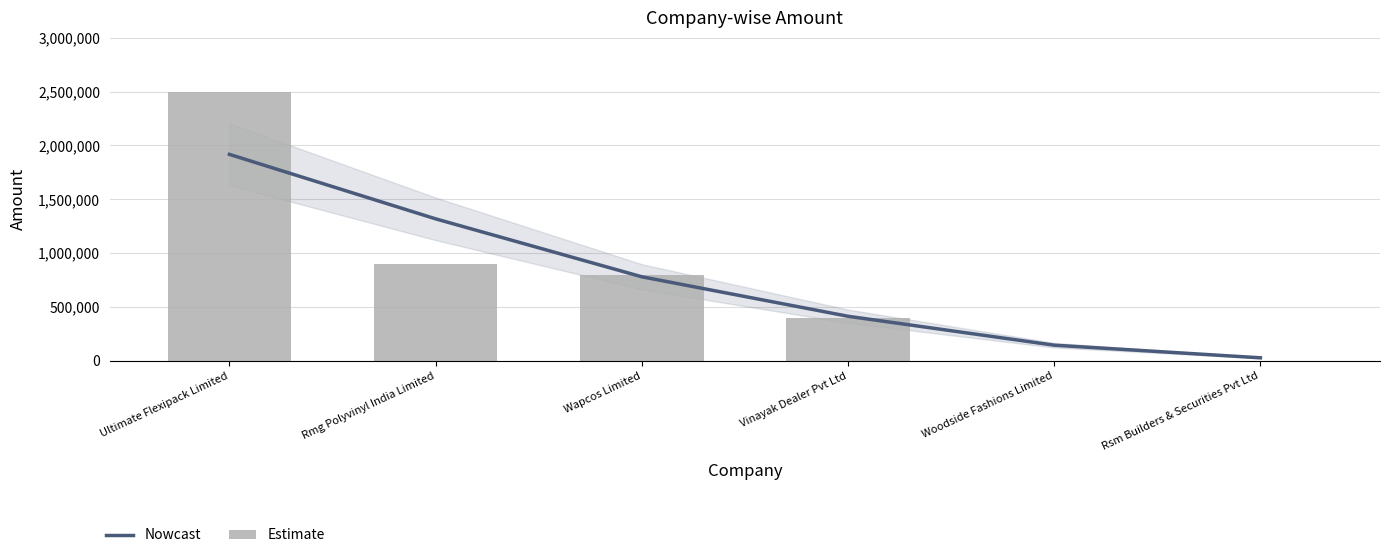

List the series in order of their peak value, highest first.

Estimate, Nowcast